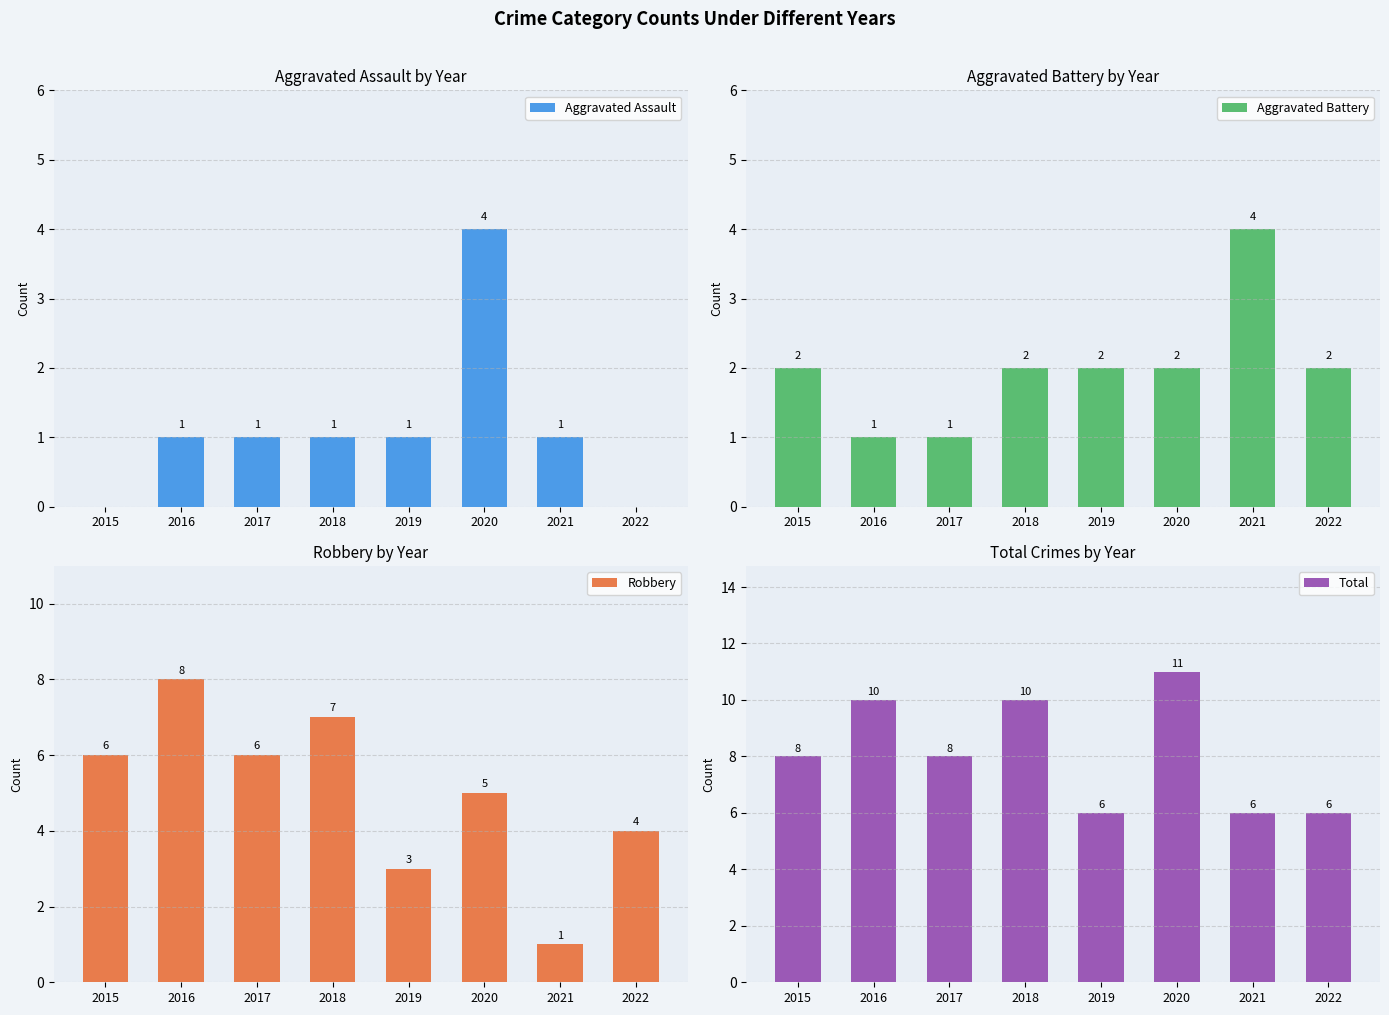

How many data points does each series have?

8